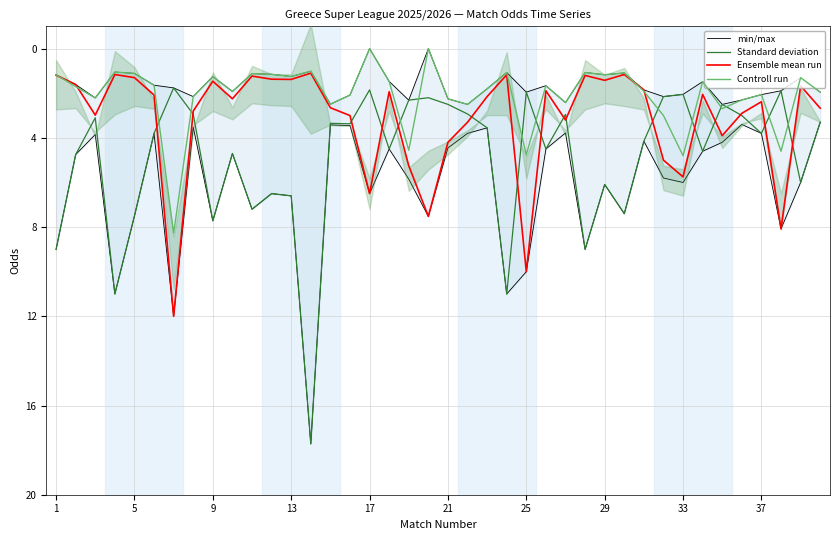

What is the sum of all Standard deviation values?

197.2